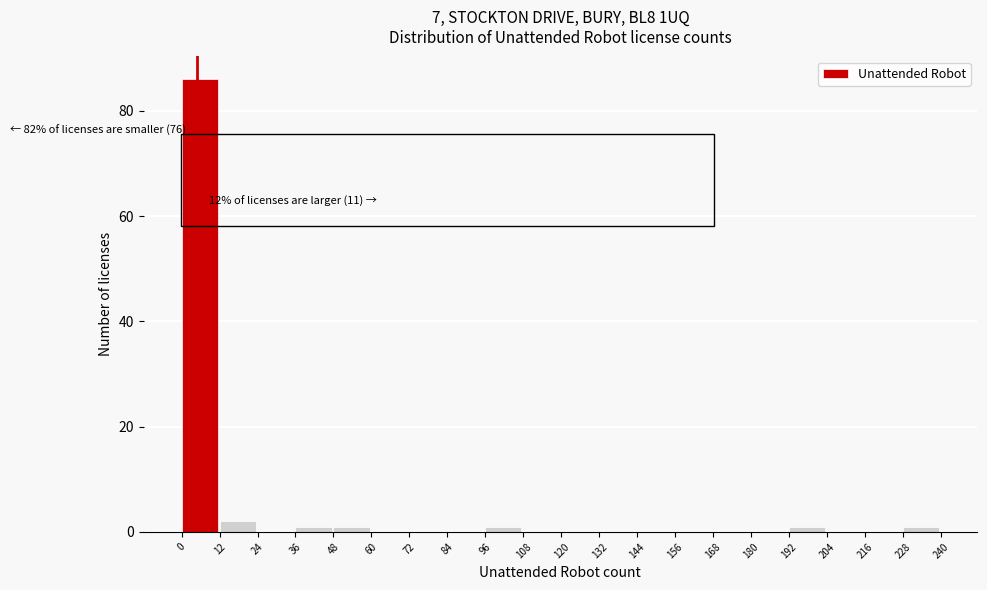

Over which range of the x-axis is the bar tallest?

0 to 12